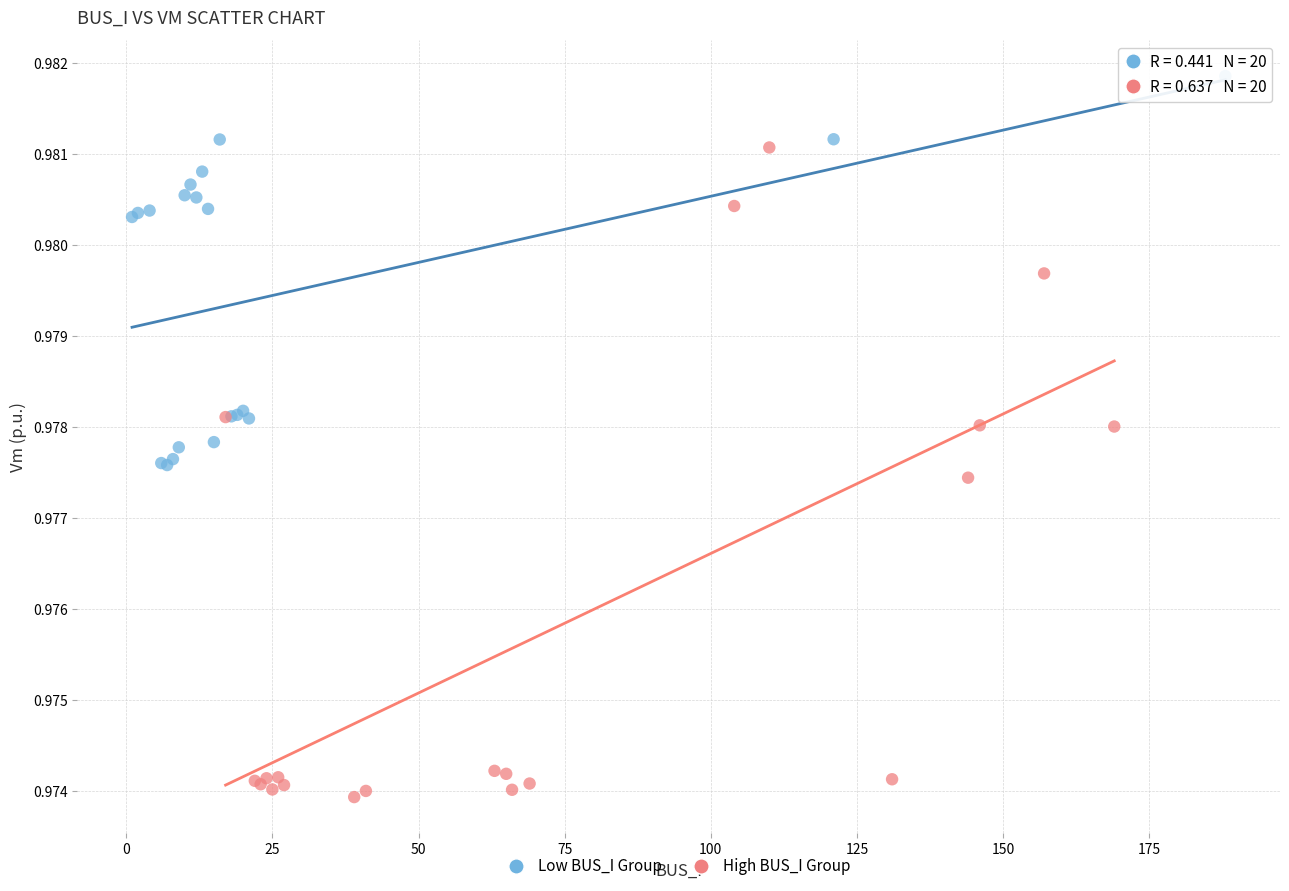

Which series has the widest spread of Y values?

High BUS_I Group